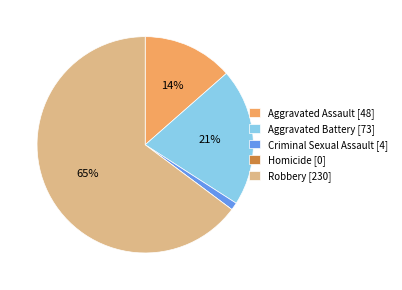

To the nearest percent, what is the combined percentage of Aggravated Battery [73] and Criminal Sexual Assault [4]?

22%